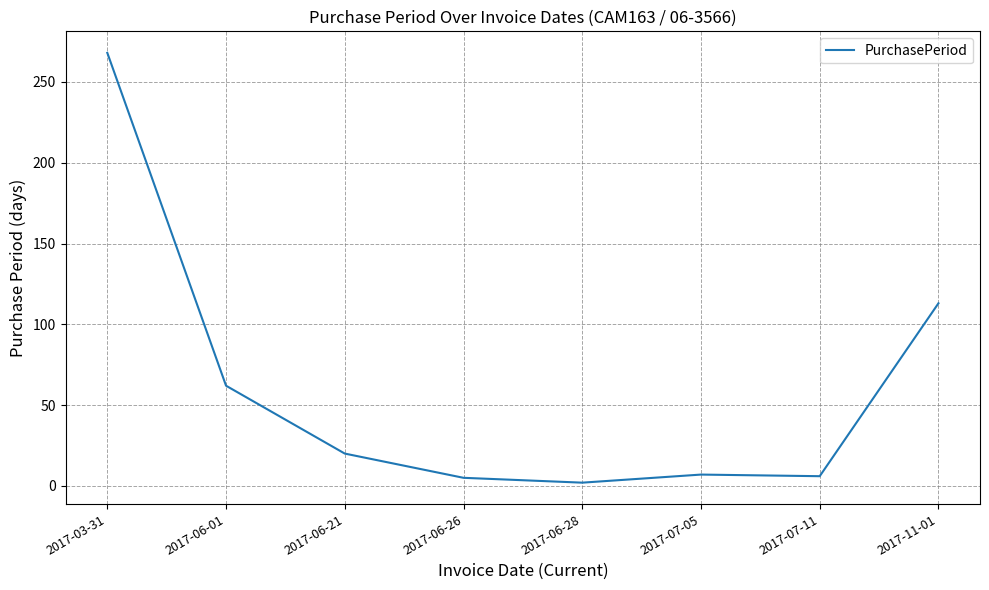

At which category does the data reach its first local valley?

2017-06-28